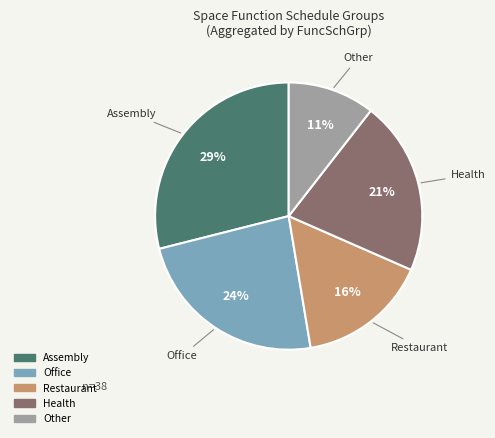

To the nearest percent, what is the average slice percentage?

20%